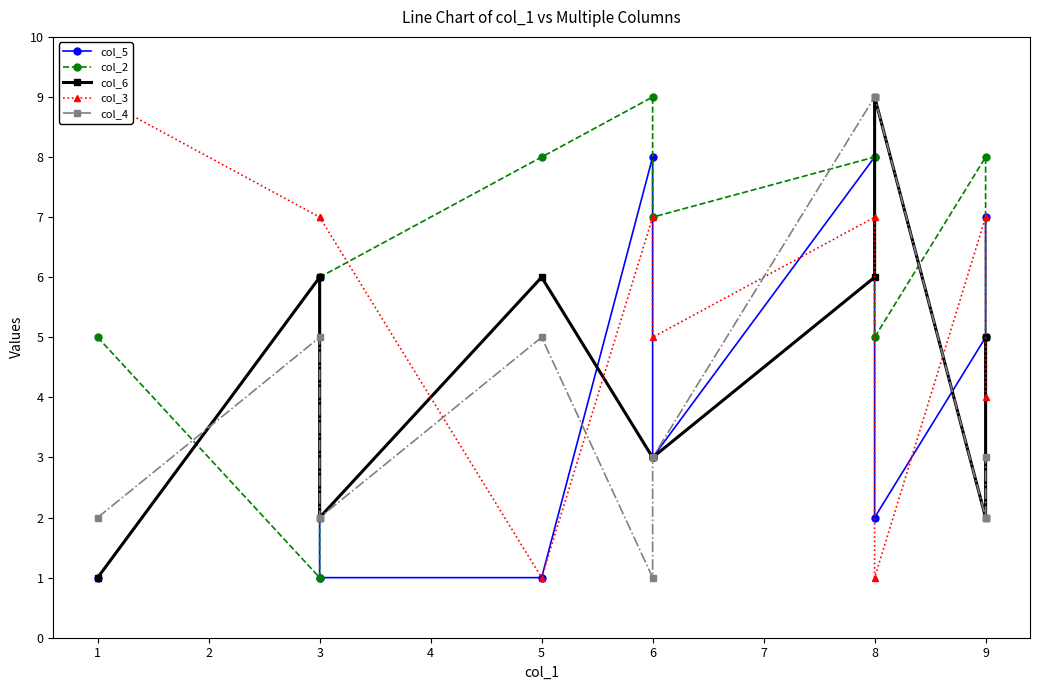

In col_5, how many points are higher than both neighbors (excluding endpoints)?

3